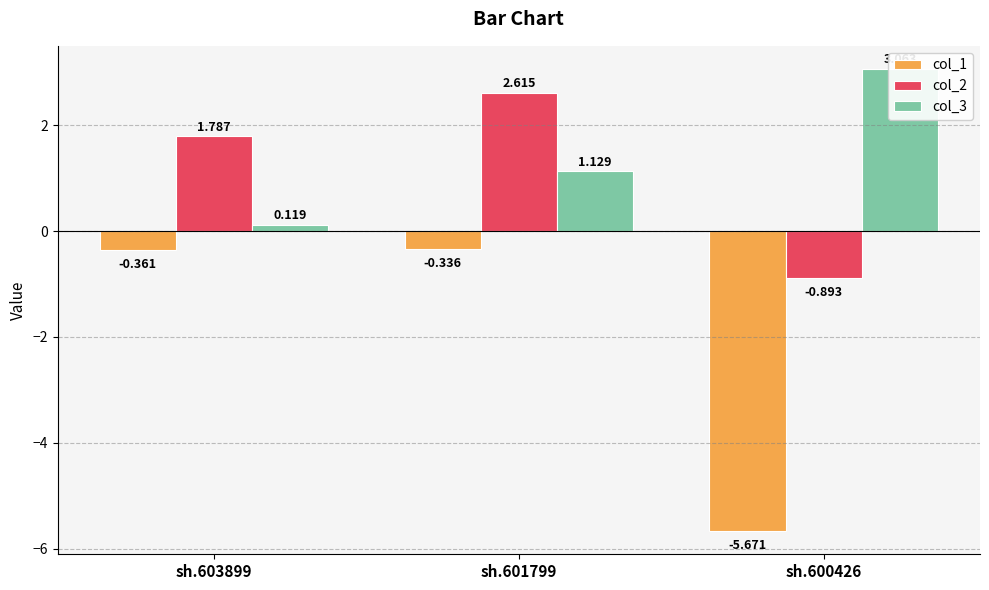

At which label is col_3 closest to 1?

sh.601799